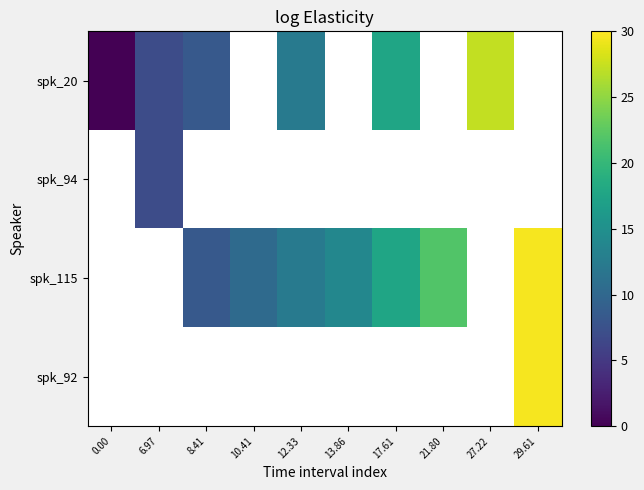

Is it true that spk_94 equals 9.3 at 6.97?

False